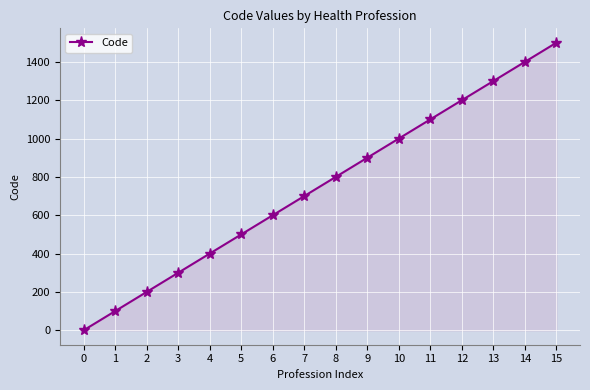

Read the value at 1.

100